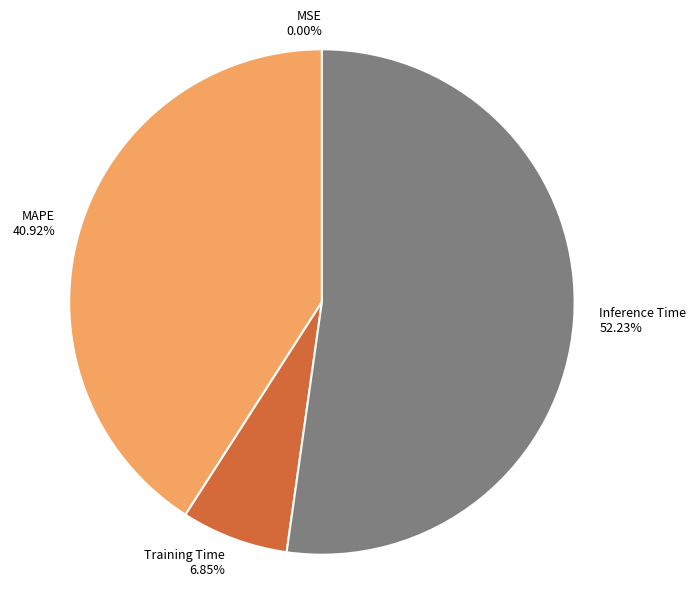

Is there any slice that represents more than half of the pie?

Yes